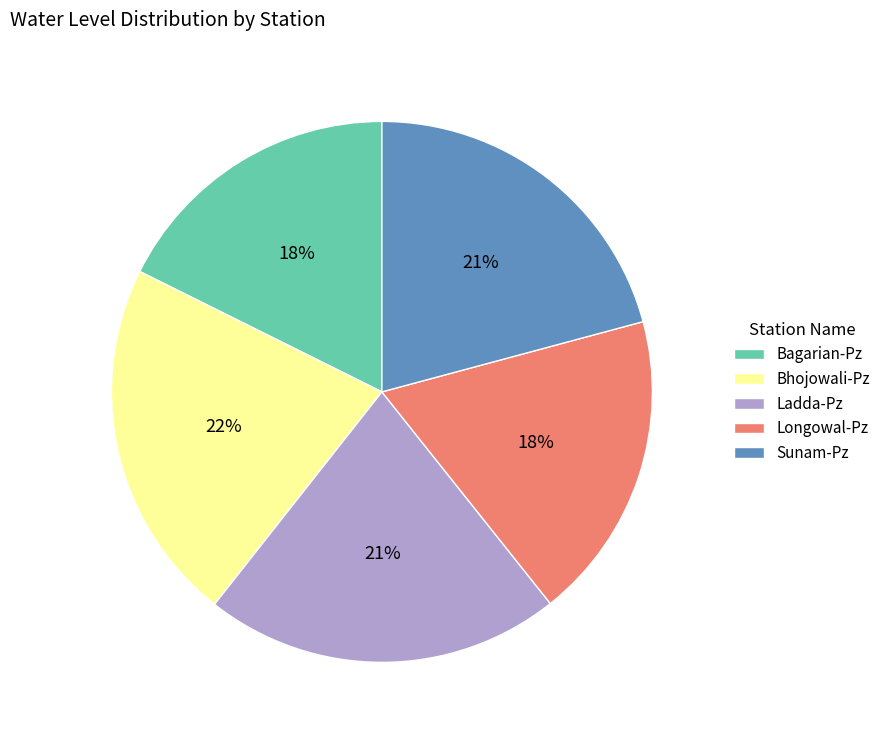

To the nearest percent, what is the difference between the Bagarian-Pz and Bhojowali-Pz slice percentages?

4%